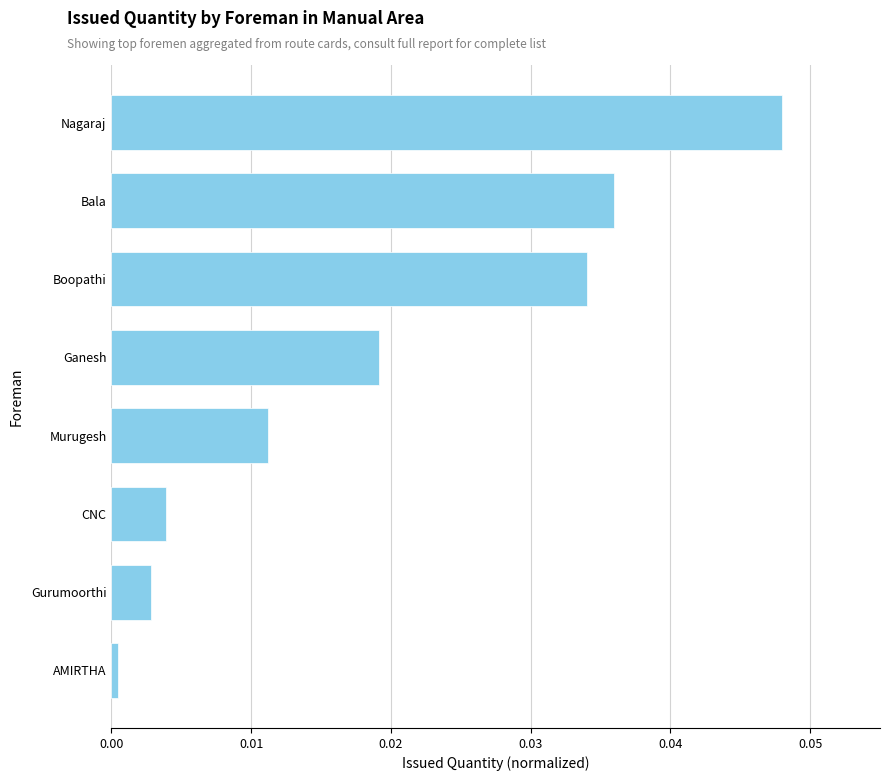

List the labels in order of value, largest first.

Nagaraj, Bala, Boopathi, Ganesh, Murugesh, CNC, Gurumoorthi, AMIRTHA